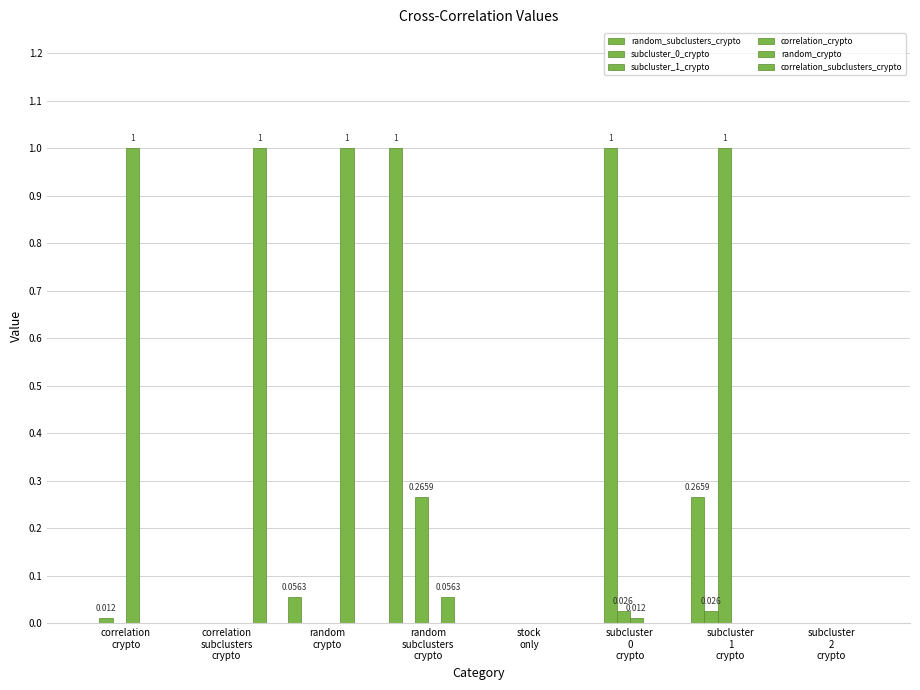

Which category has the lowest value in the random_subclusters_crypto series?

correlation
crypto